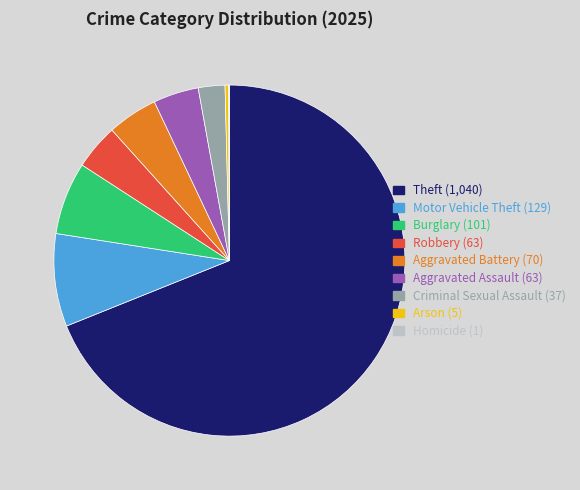

Do Robbery and Aggravated Assault together represent more than half of the pie?

No